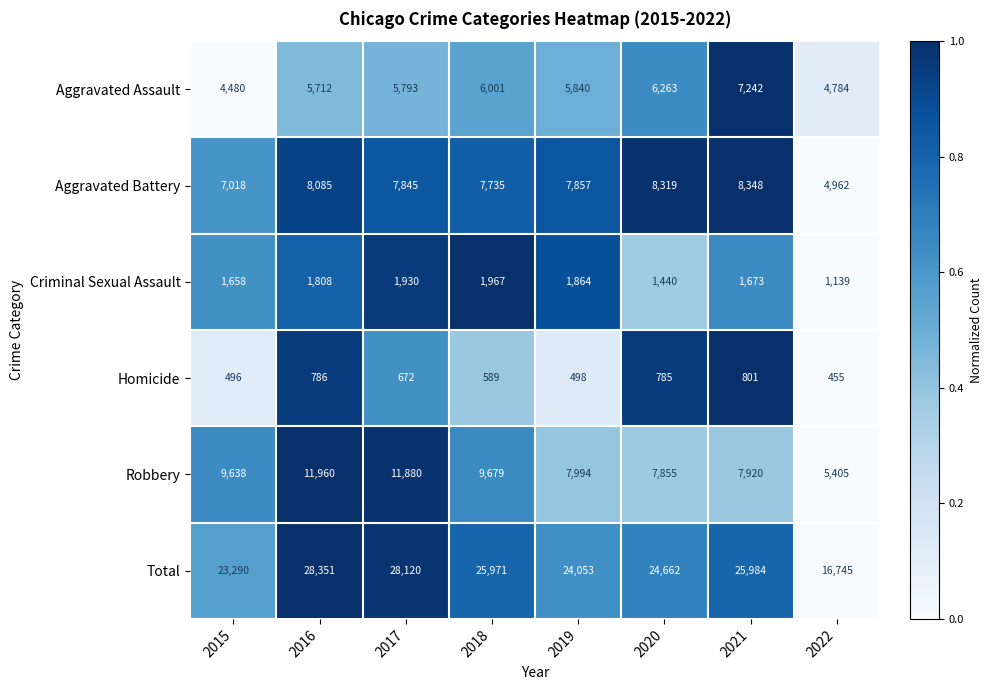

What is the difference between the highest and lowest values at 2022?

16290